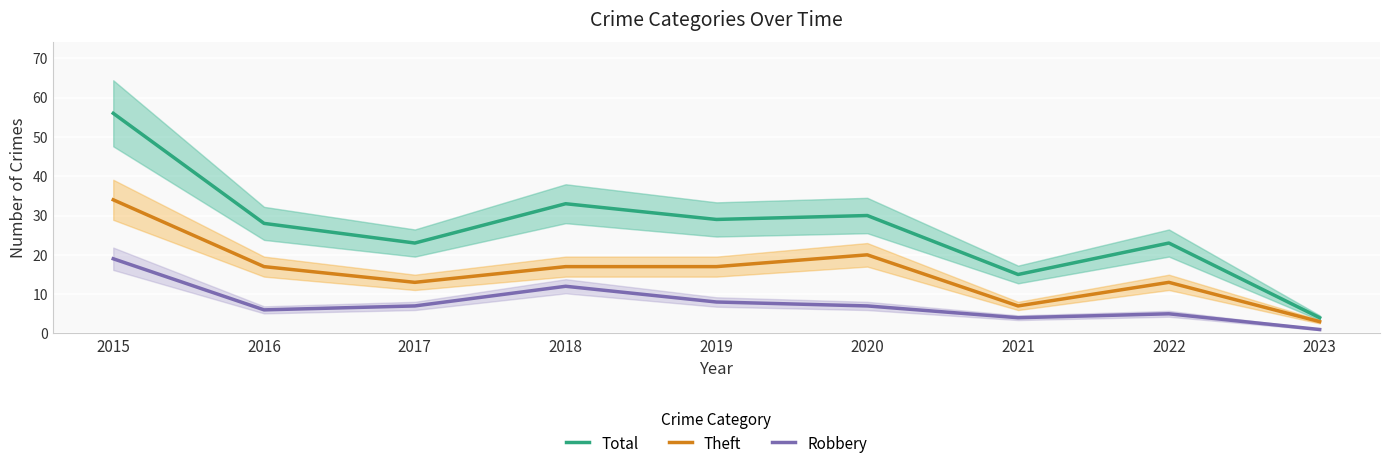

Is it true that Total equals 13 at 2017?

False